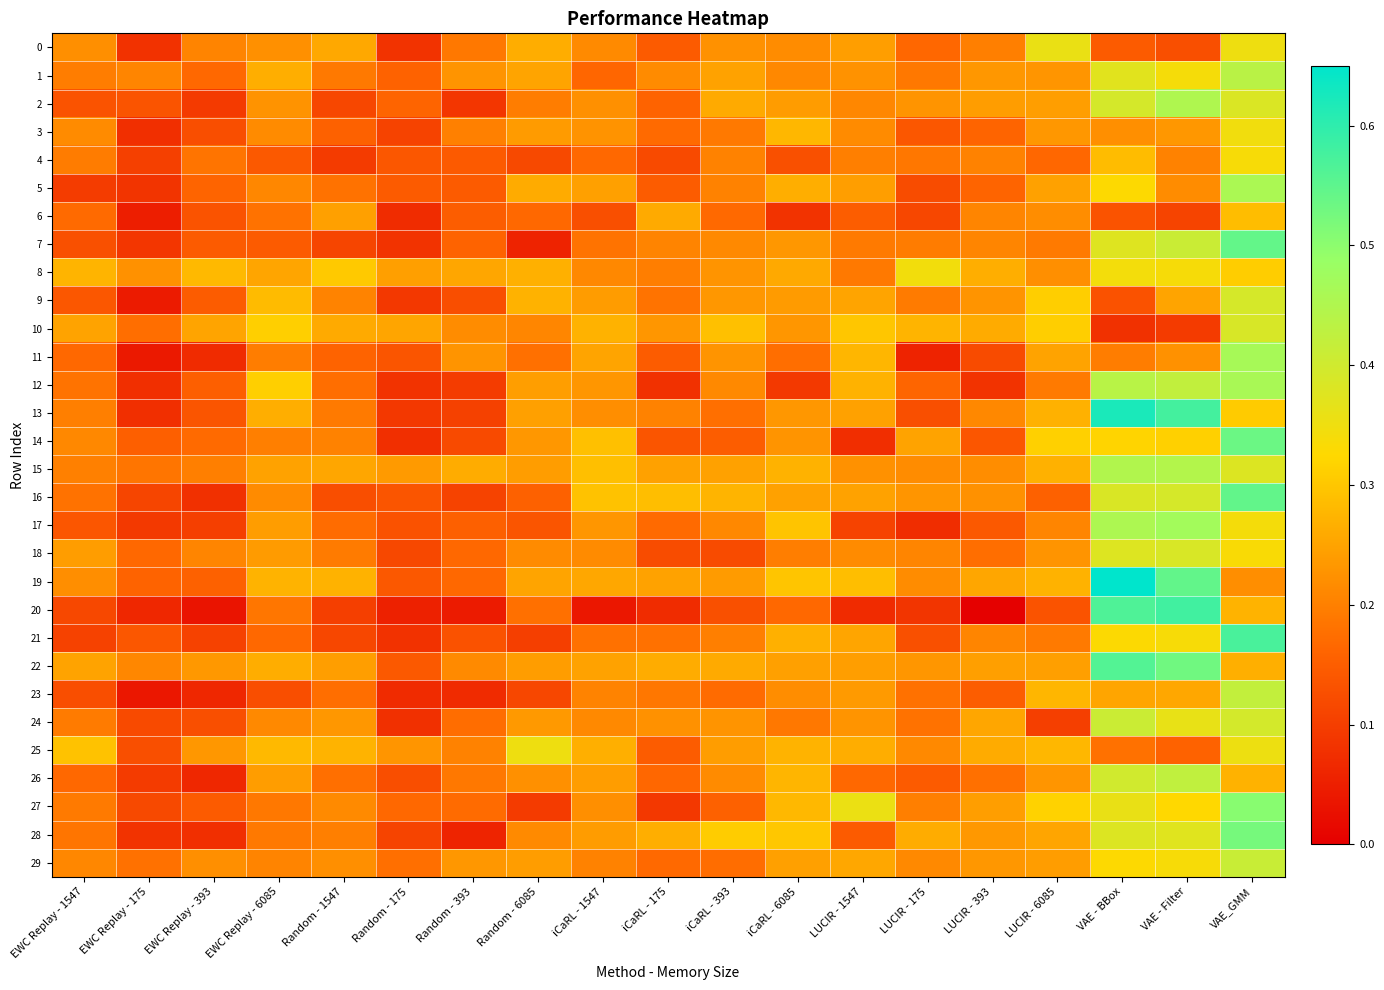

Which has a higher value, EWC Replay - 1547 or LUCIR - 6085?

LUCIR - 6085